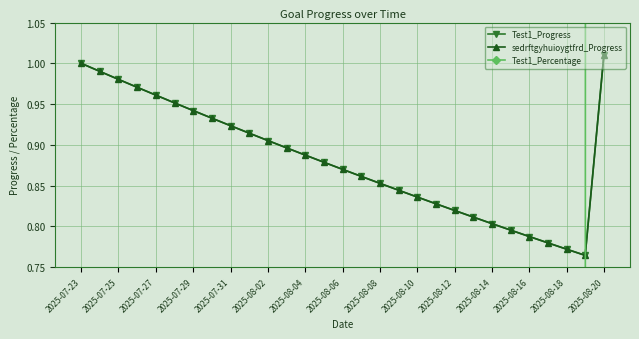

What is the total value across all series at 2025-08-18?

1.5